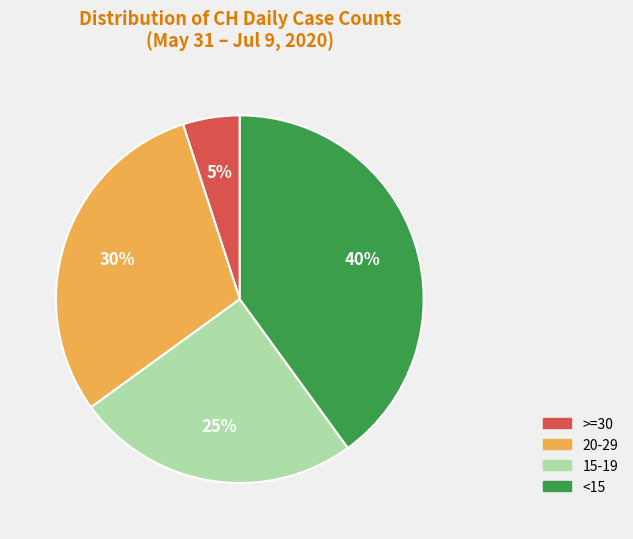

To the nearest percent, what percentage of the pie is 20-29?

30%